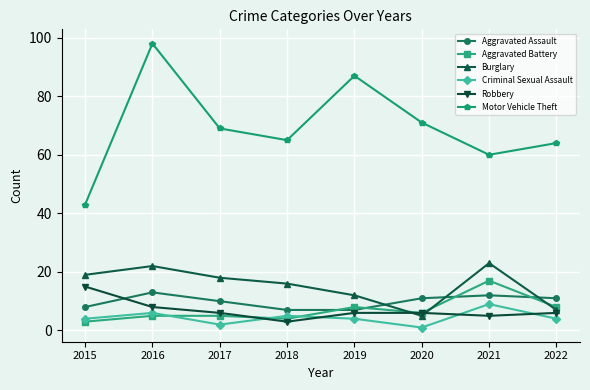

How many data points in Motor Vehicle Theft are less than 69?

4